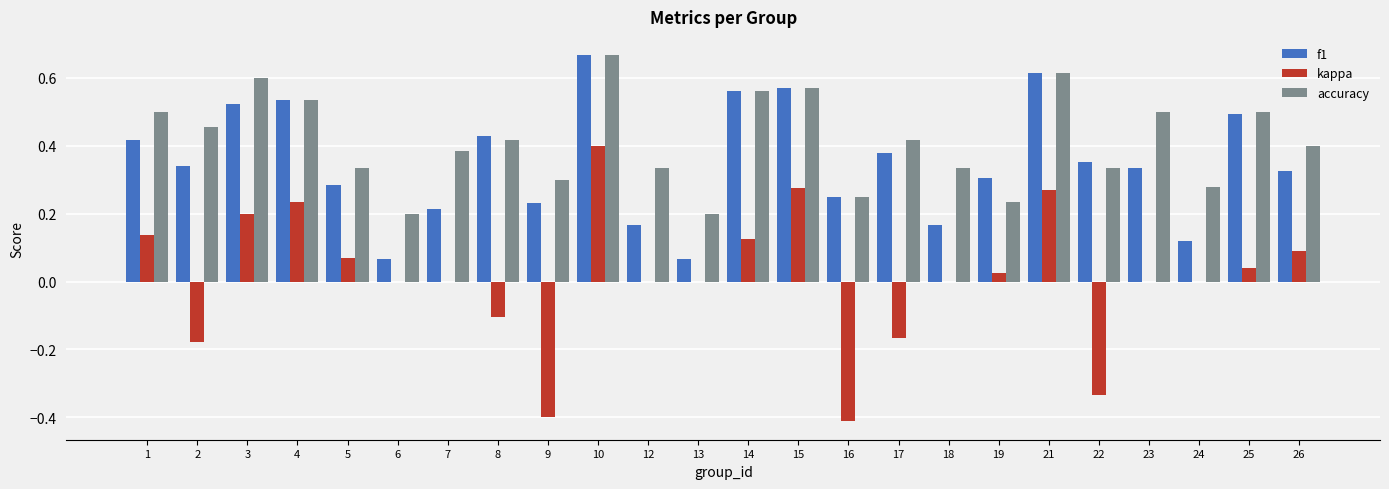

Which series has the largest total across all categories?

accuracy